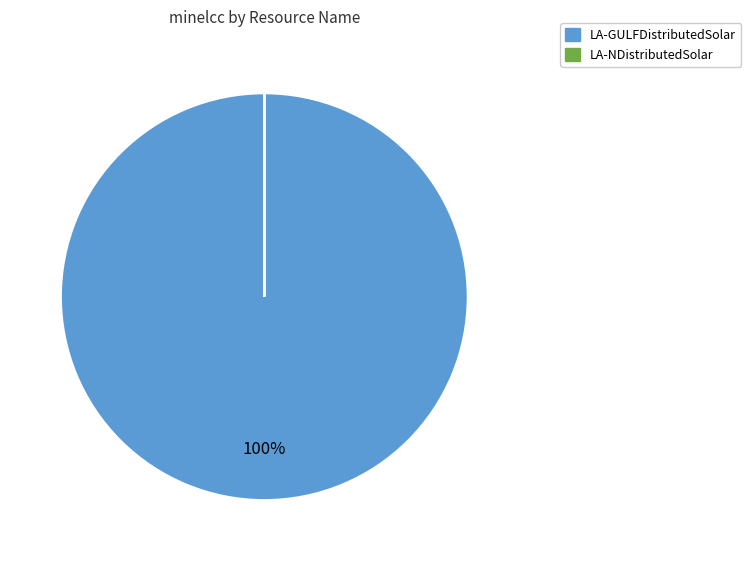

Does any single category account for the majority?

Yes